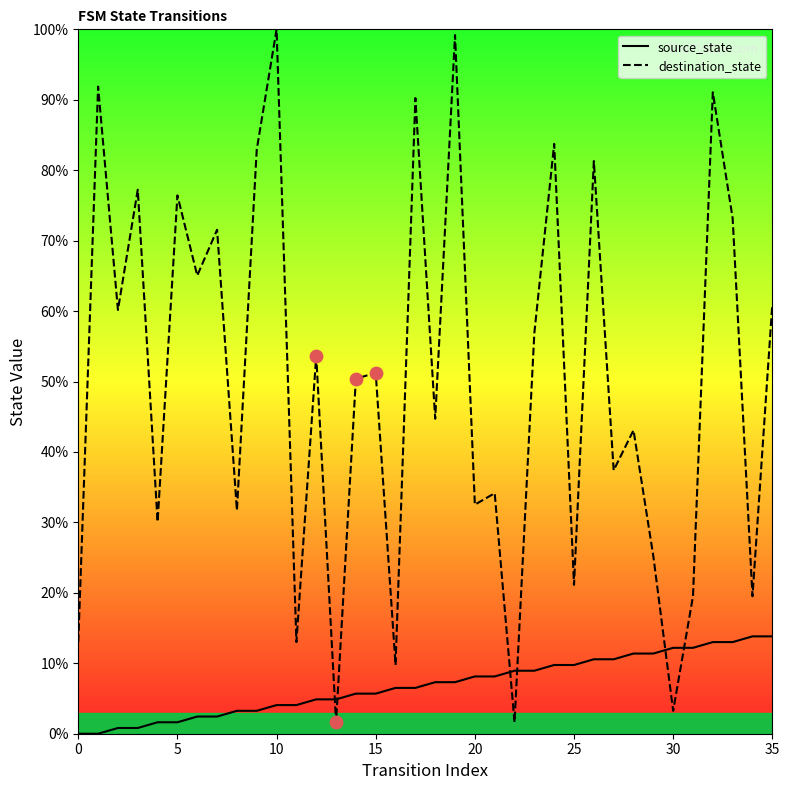

Which series has the largest total across all categories?

destination_state